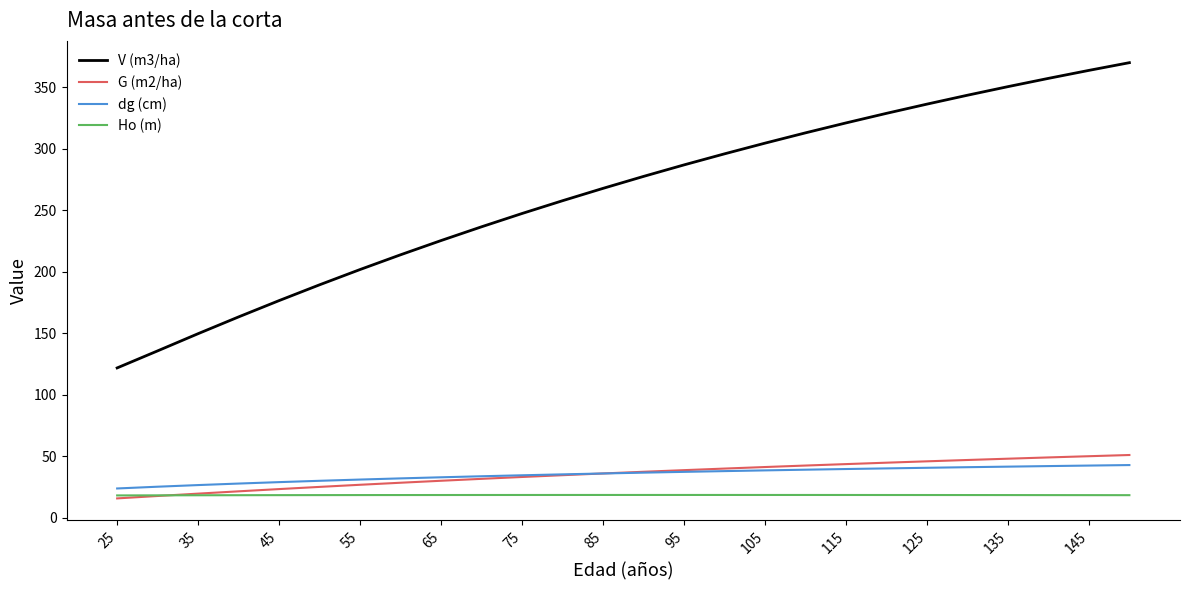

What is the lowest value of the G (m2/ha) series?

15.9